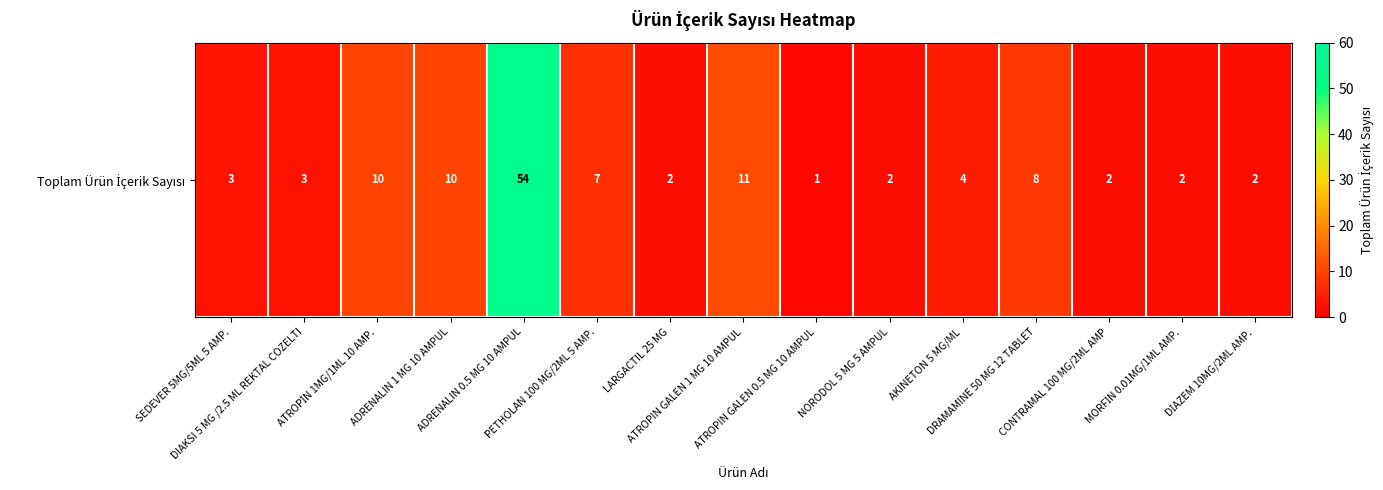

Read the value at ATROPİN 1MG/1ML 10 AMP..

10